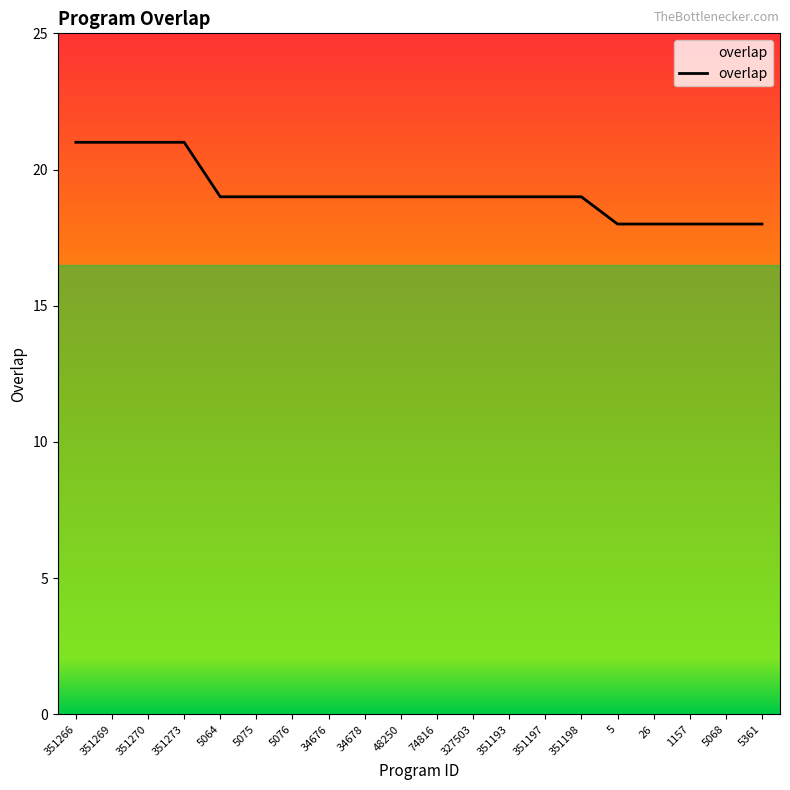

What is the minimum value shown in the chart?

18